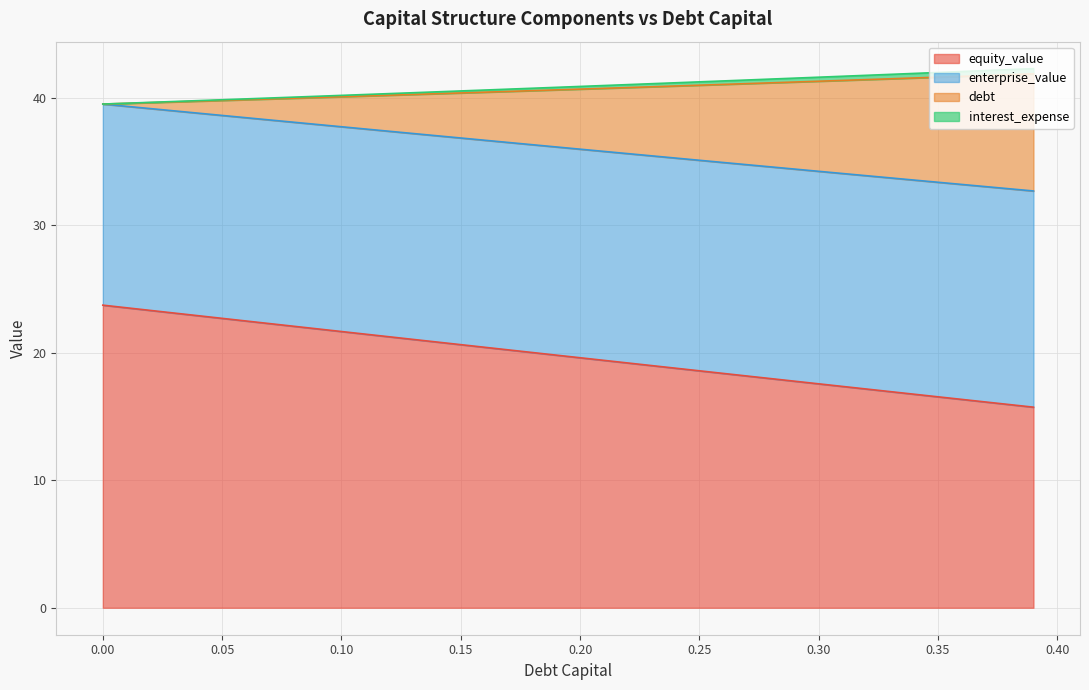

Between 0.19 and 0.31, which is larger?

0.19